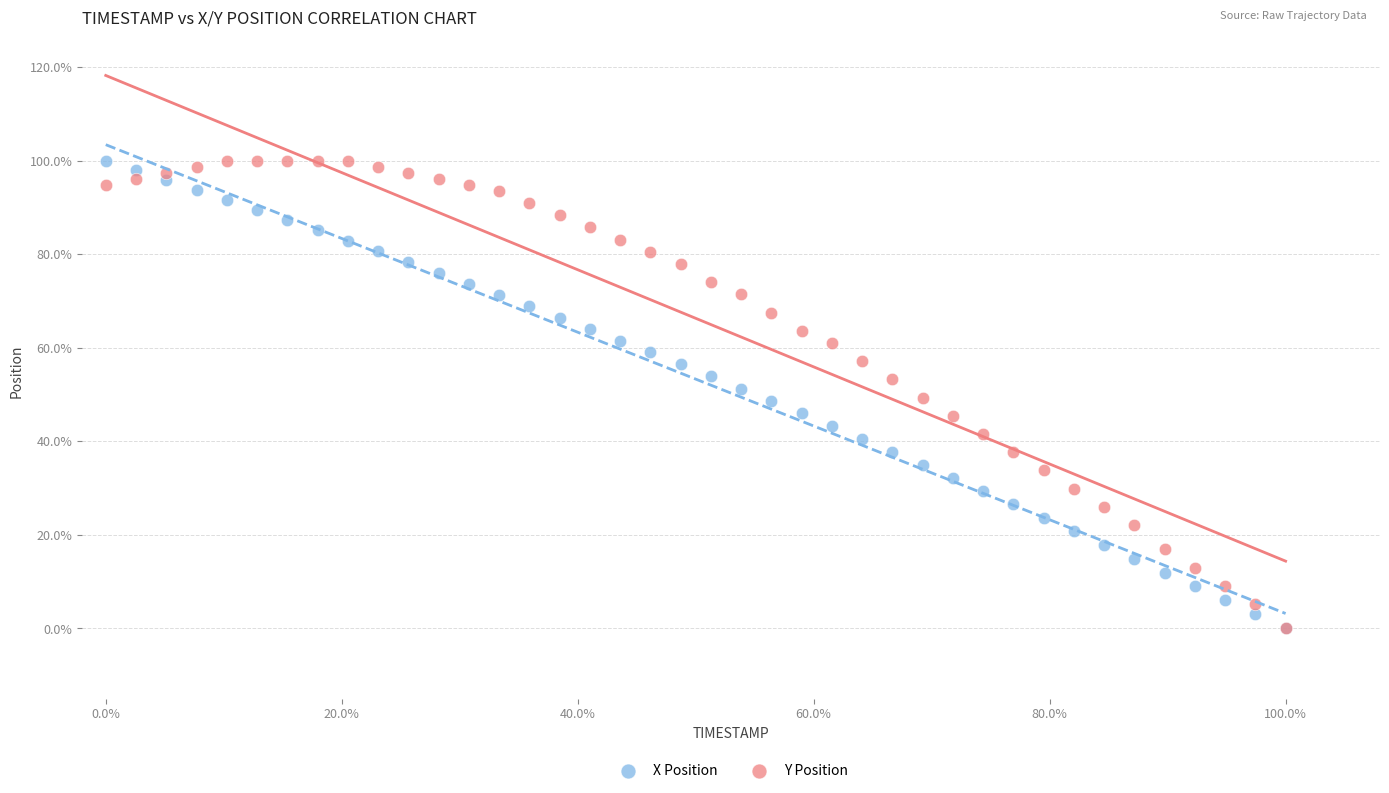

What are all the series names shown in the legend?

X Position, Y Position